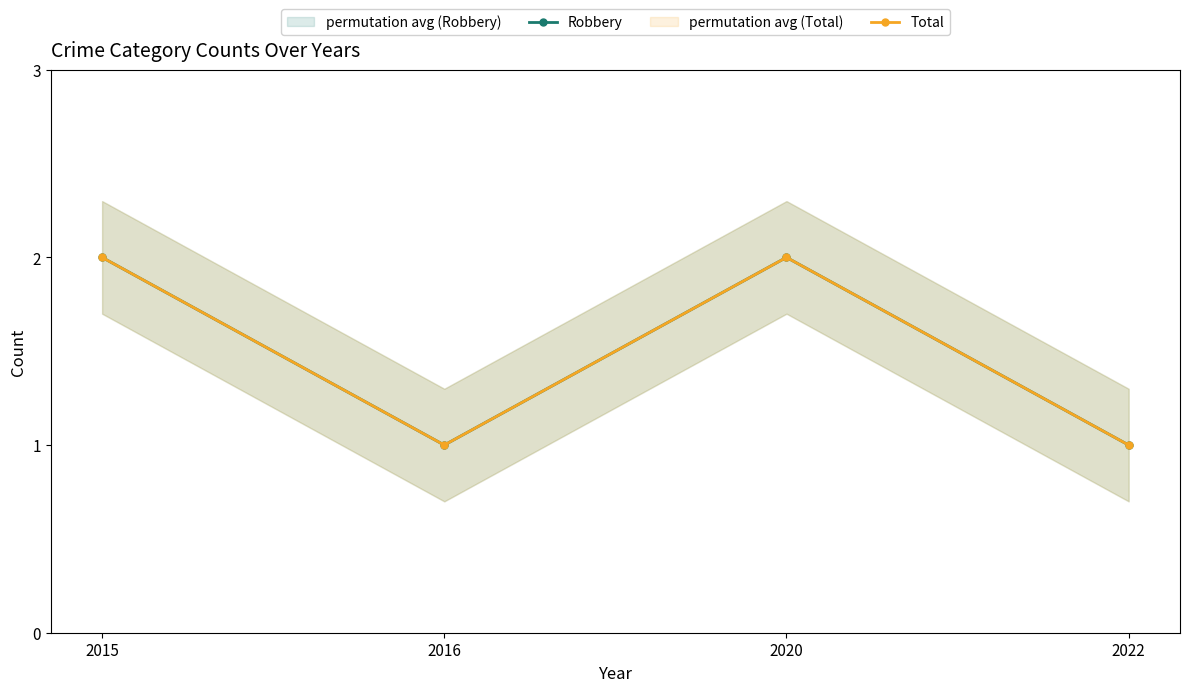

True or false: Total and Robbery intersect in this chart.

False